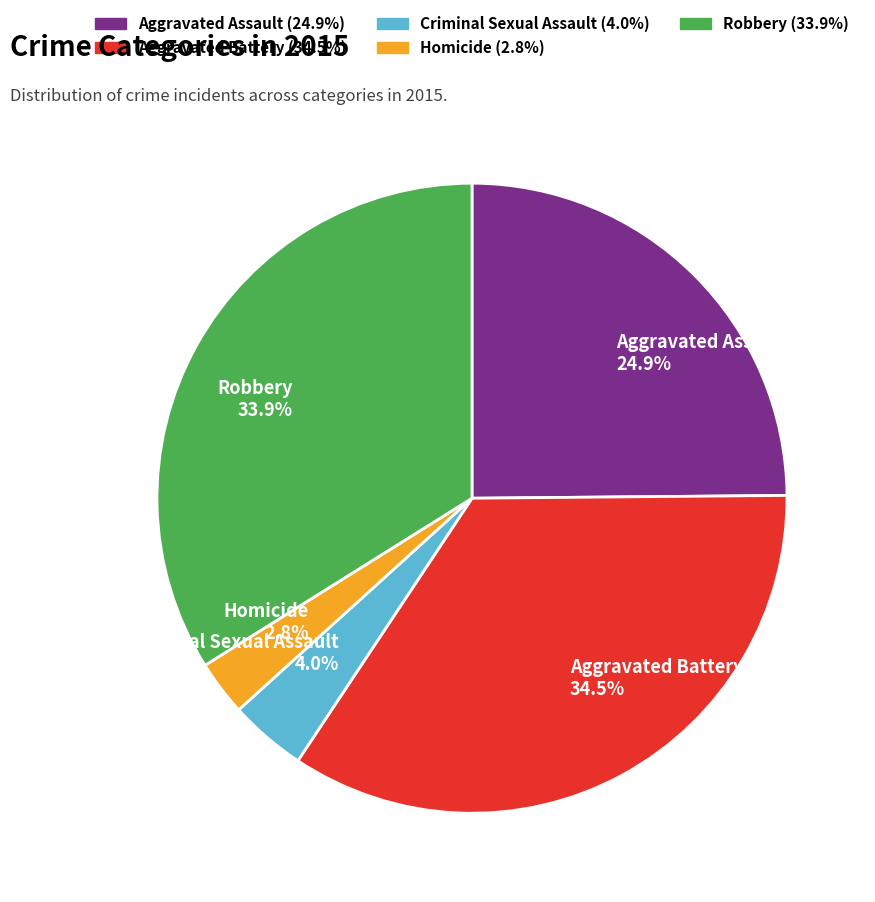

Which has a higher value, Aggravated Assault or Robbery?

Robbery